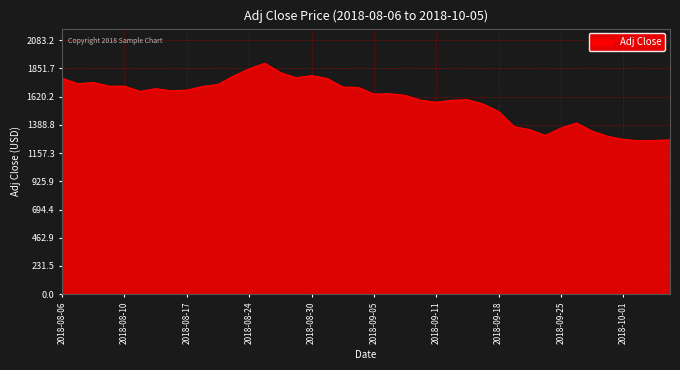

What is the difference between the maximum and minimum values?

635.7